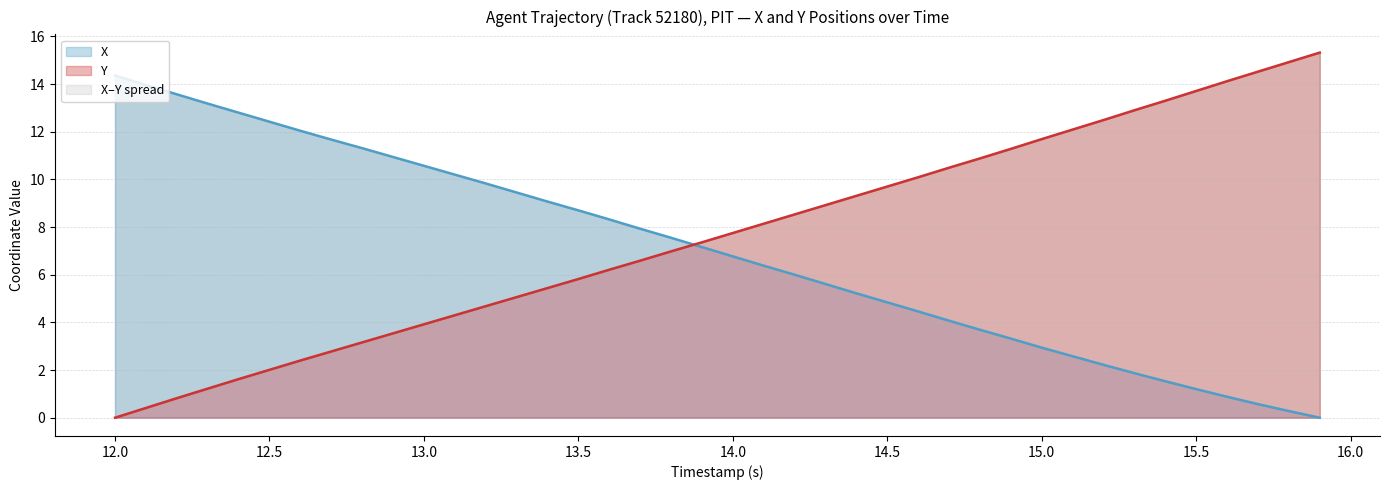

How many intersections are there between Y and X?

1